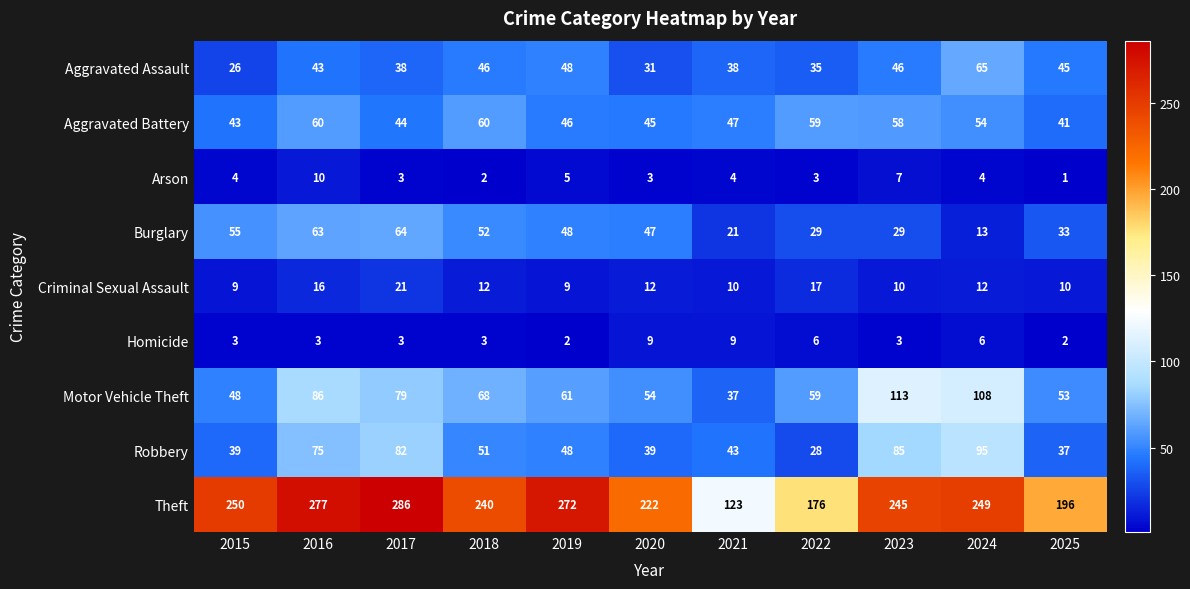

Is it true that Motor Vehicle Theft equals 79 at 2017?

True